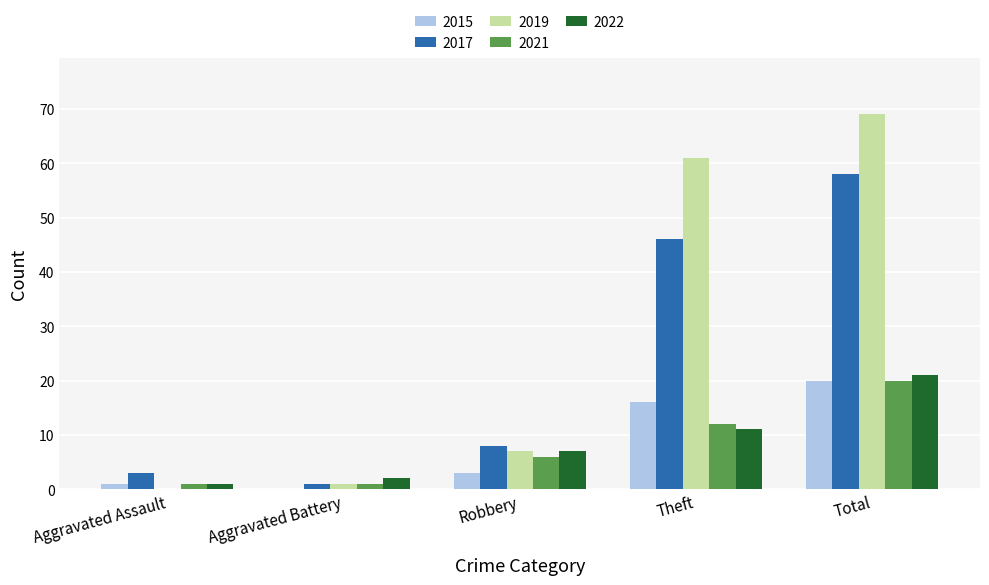

Which series has the largest total across all categories?

2019